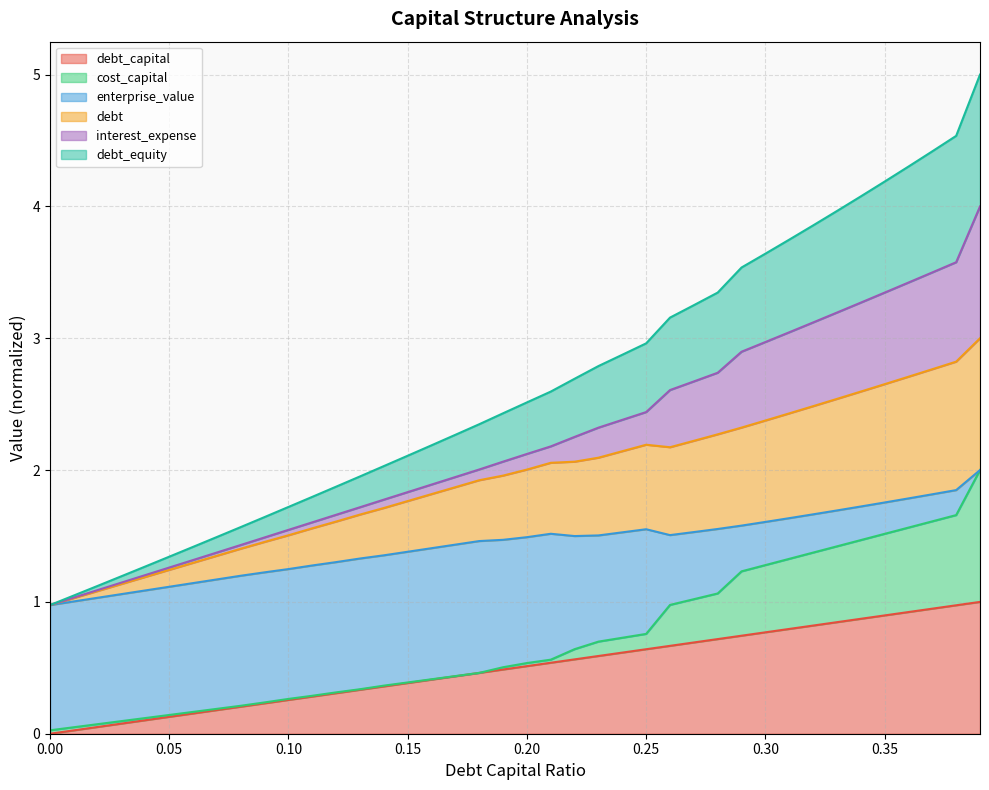

Which category has the highest value across all series?

0.39